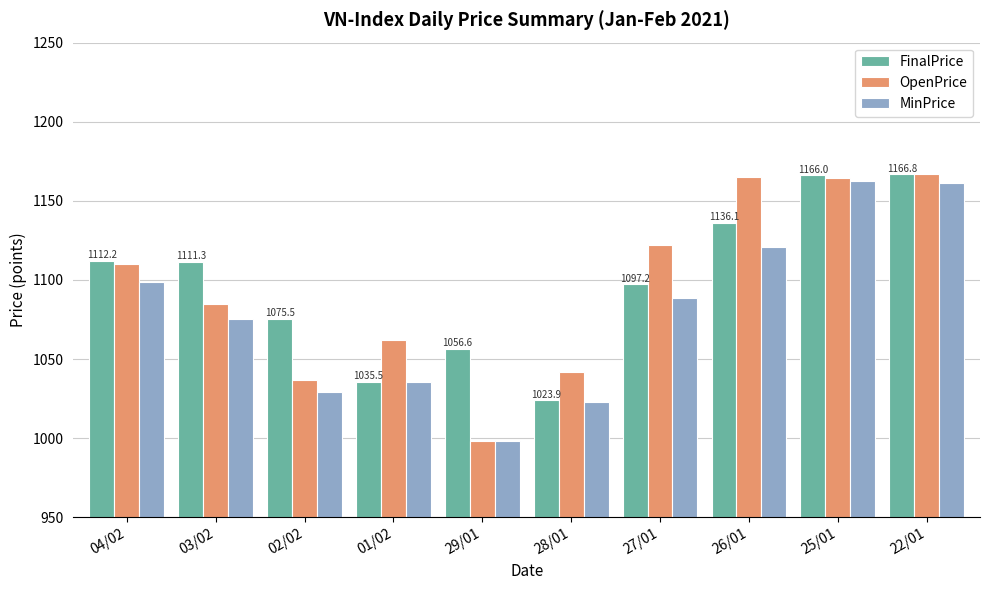

What position from the left is 04/02?

1